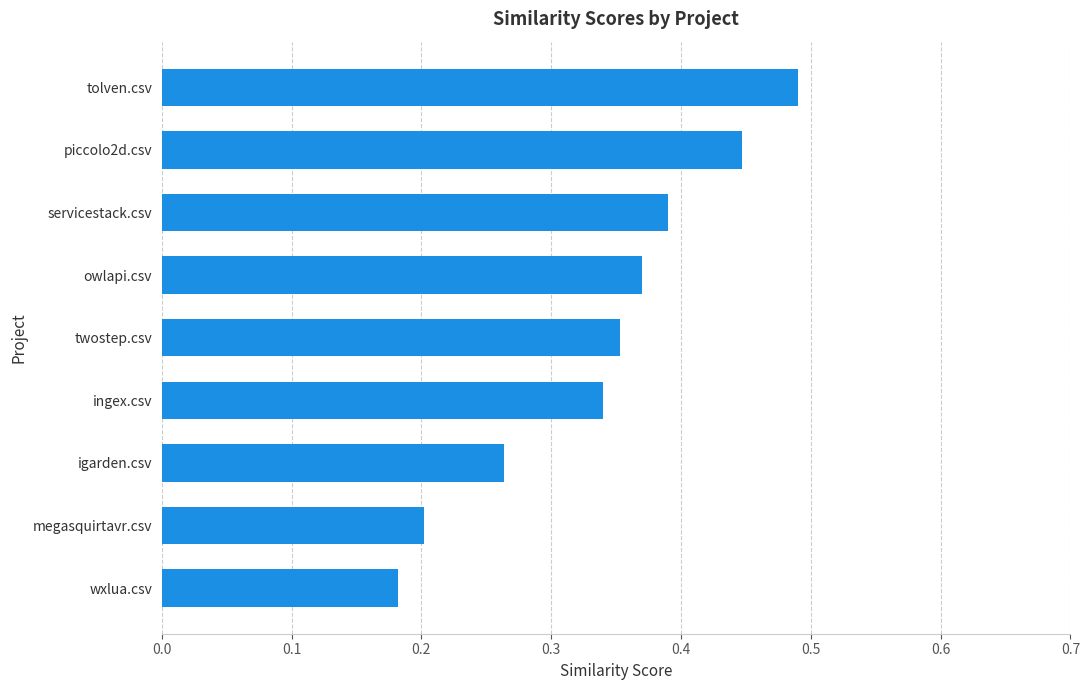

Which label corresponds to the smallest value in the chart?

wxlua.csv